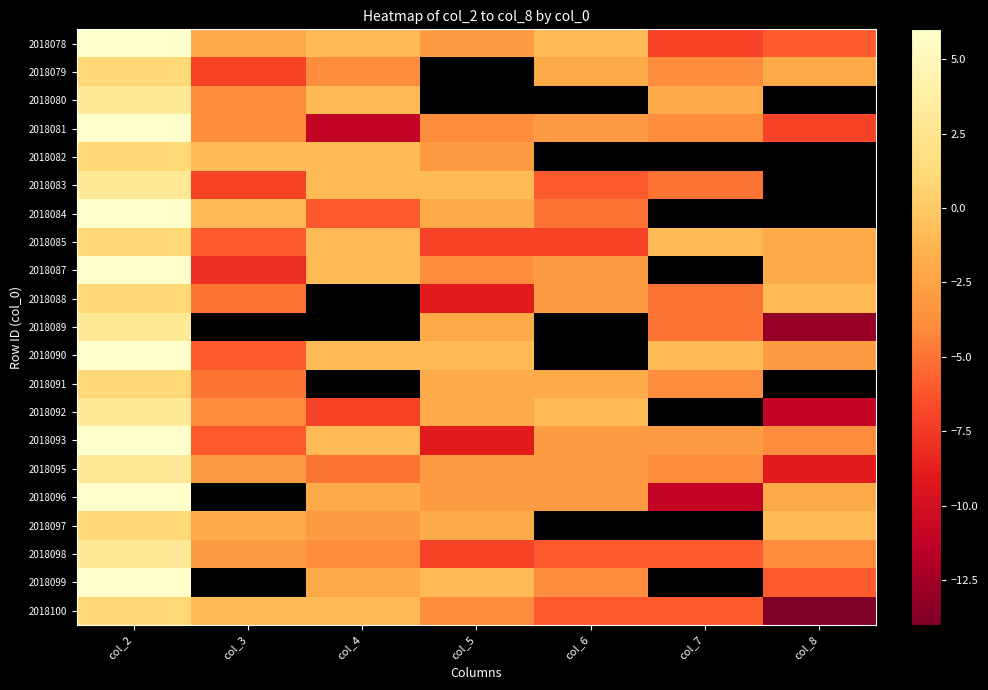

The value of 2018087 at col_5 is -2.7. True or false?

False